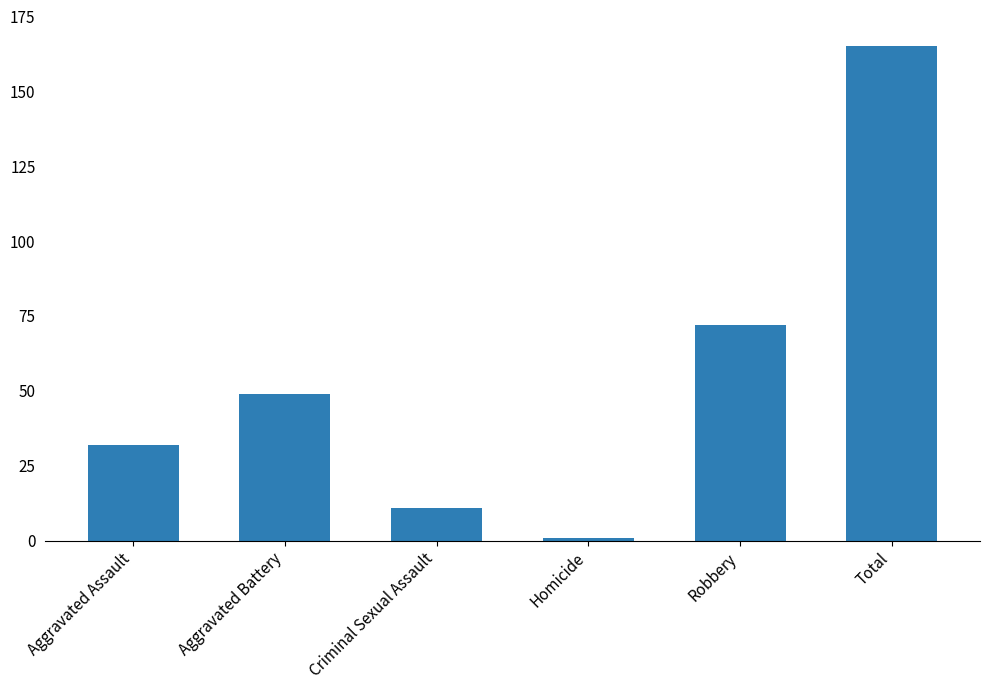

What is the label of the 4th bar from the left?

Homicide